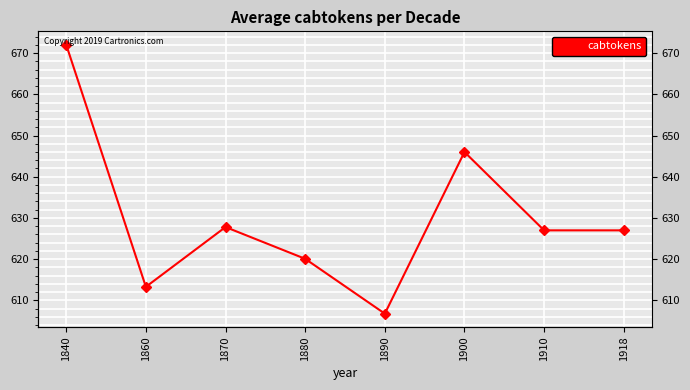

What is the greatest value displayed?

672.0